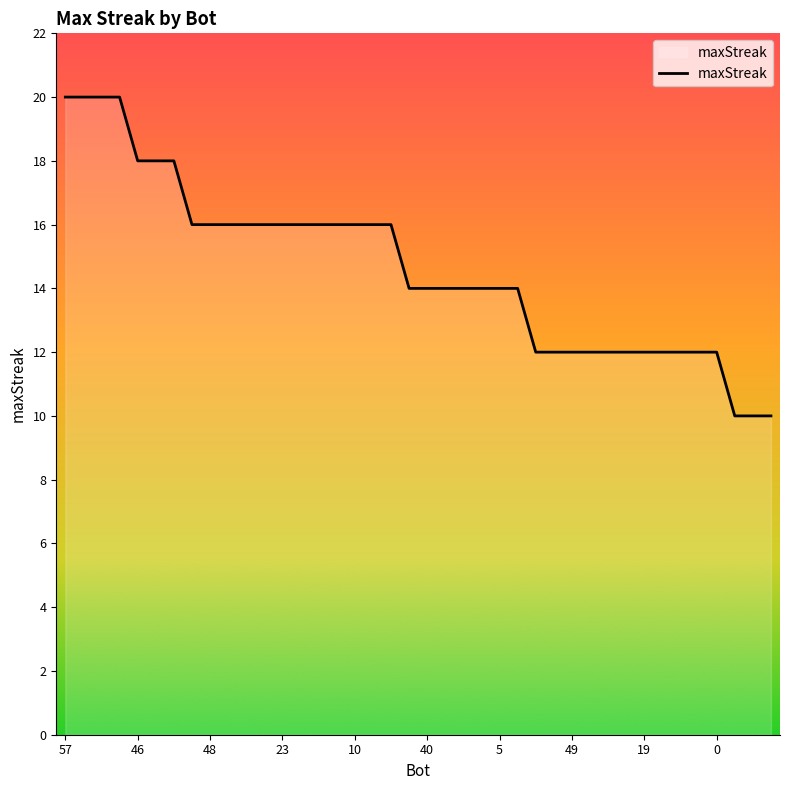

Count the number of categories in the chart.

40